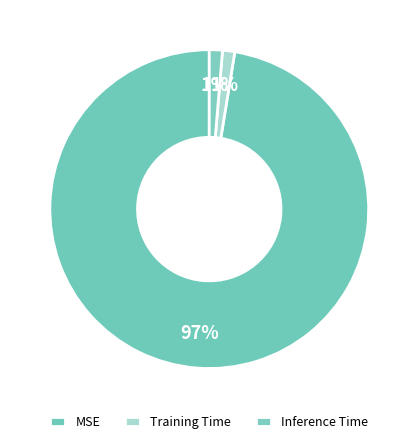

How many segments does this pie chart have?

3